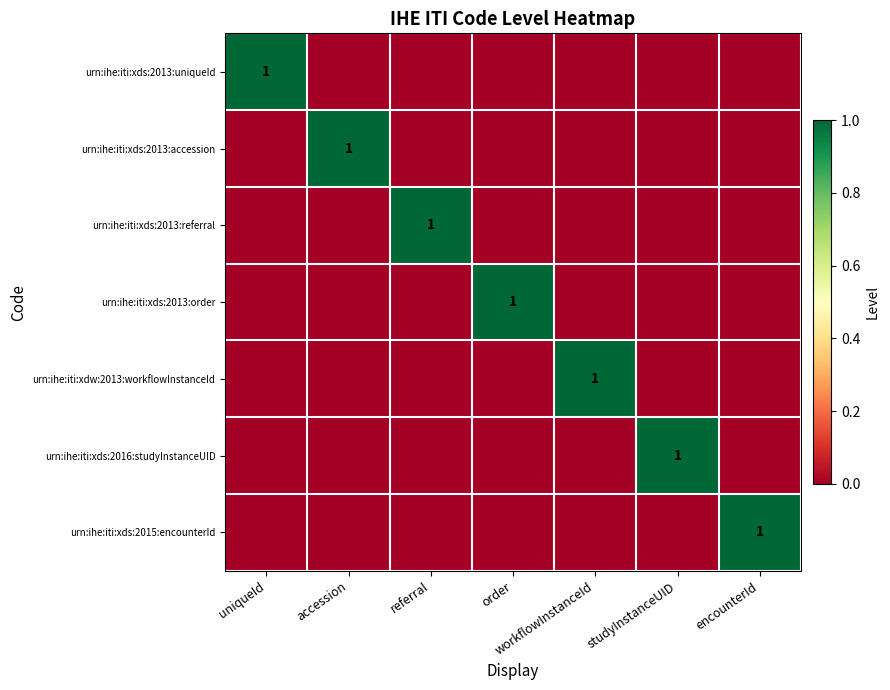

At how many categories does at least one series exceed 0?

7